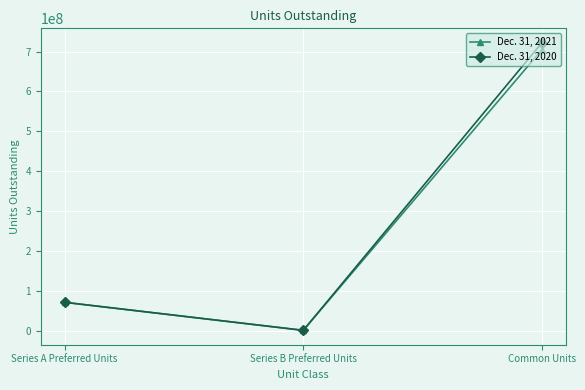

Is the value of Dec. 31, 2020 at Series B Preferred Units greater than the value of Dec. 31, 2021 at Common Units?

No